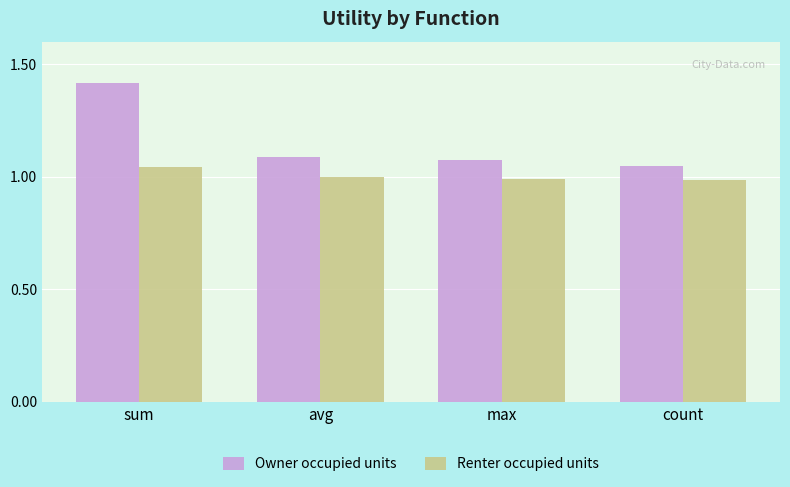

How many bars are there in total?

8